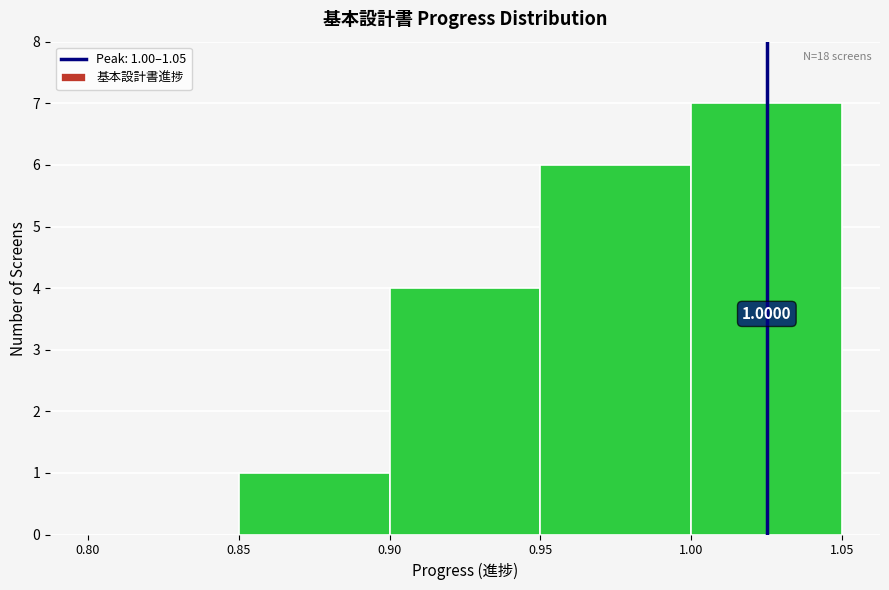

Which range on the x-axis has the tallest bar?

1.00 to 1.05